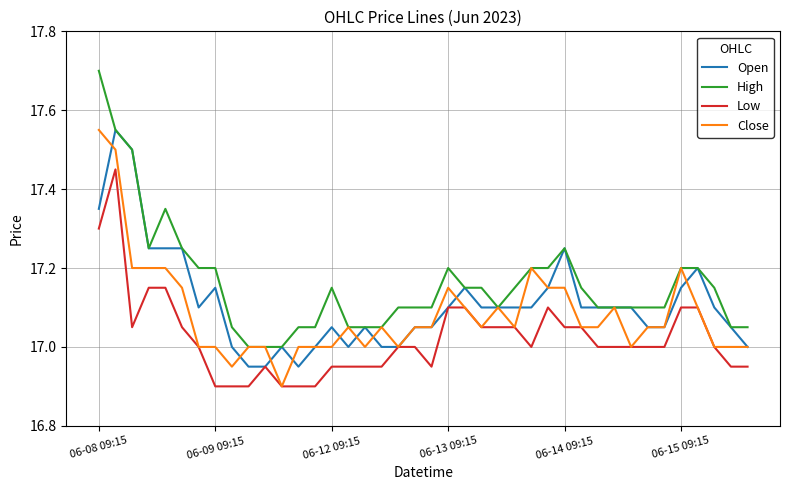

What is the maximum value for High?

17.7